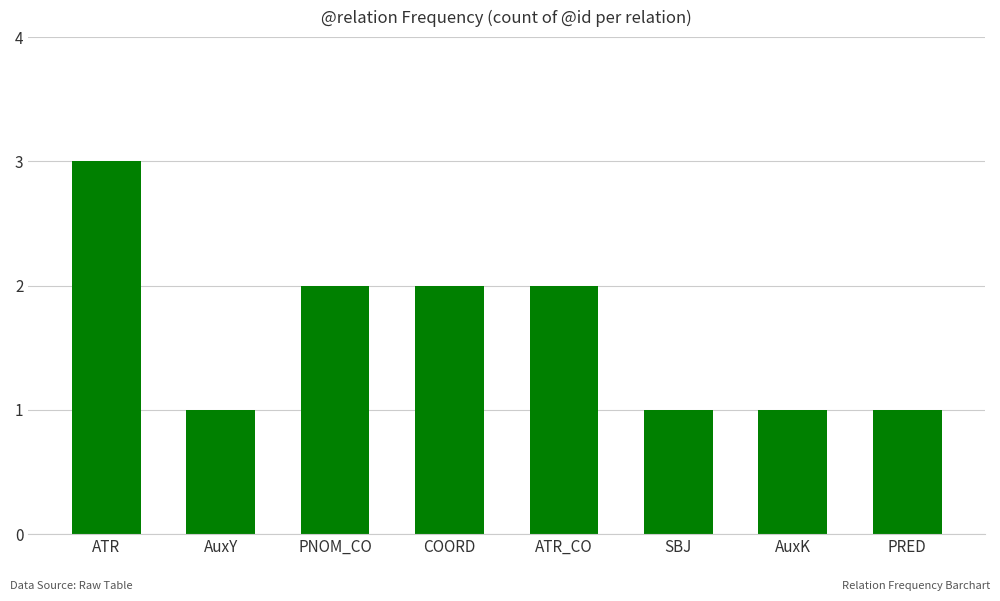

The value at AuxY is 0. True or false?

False